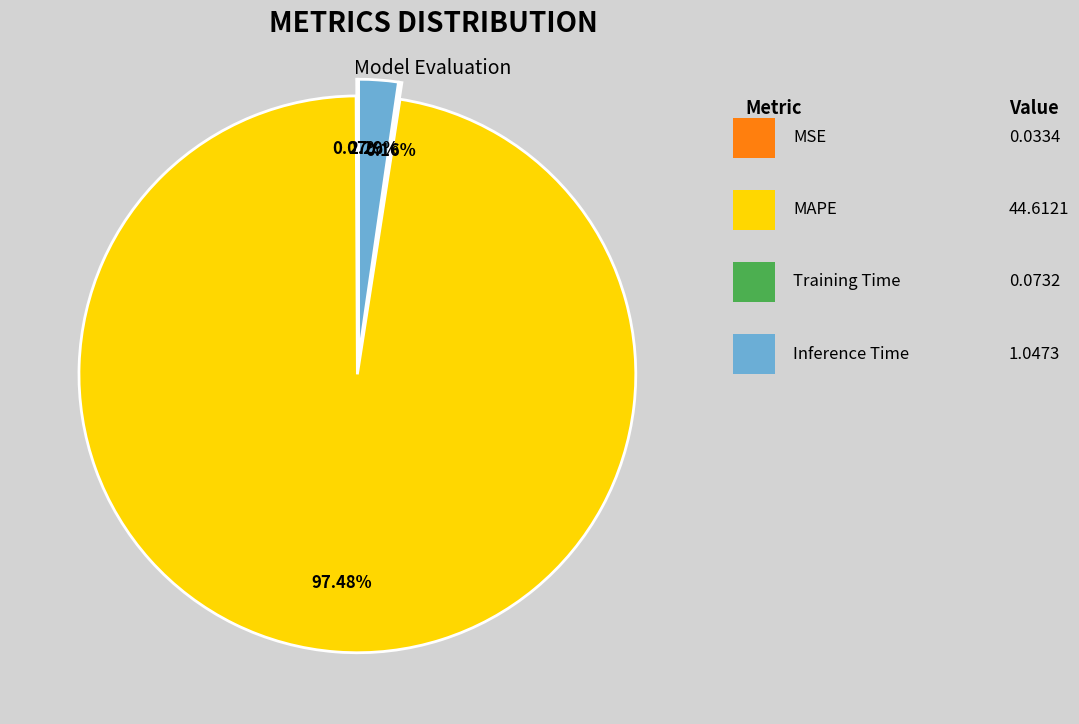

Which category has the smallest portion of the pie?

MSE